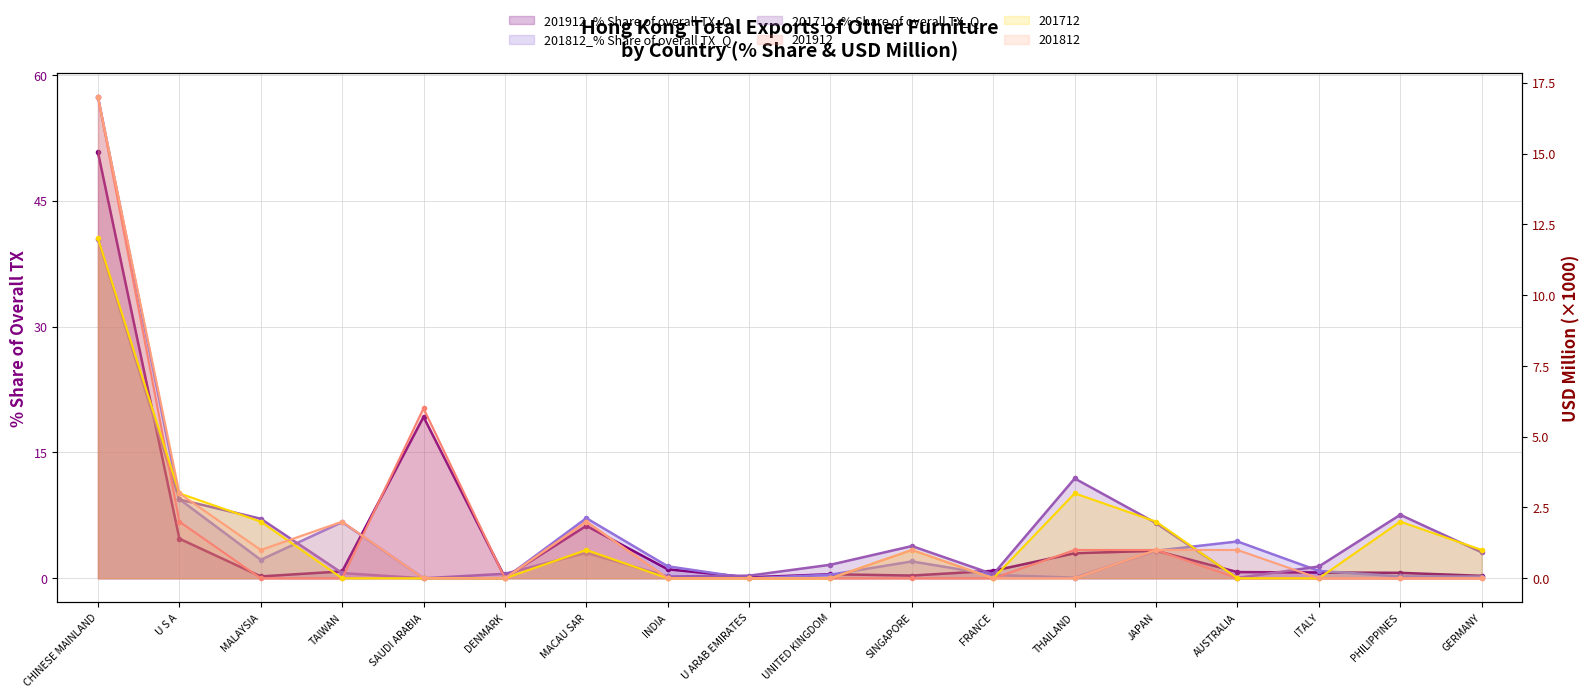

Which series has the largest total across all categories?

201712_% Share of overall TX_Q